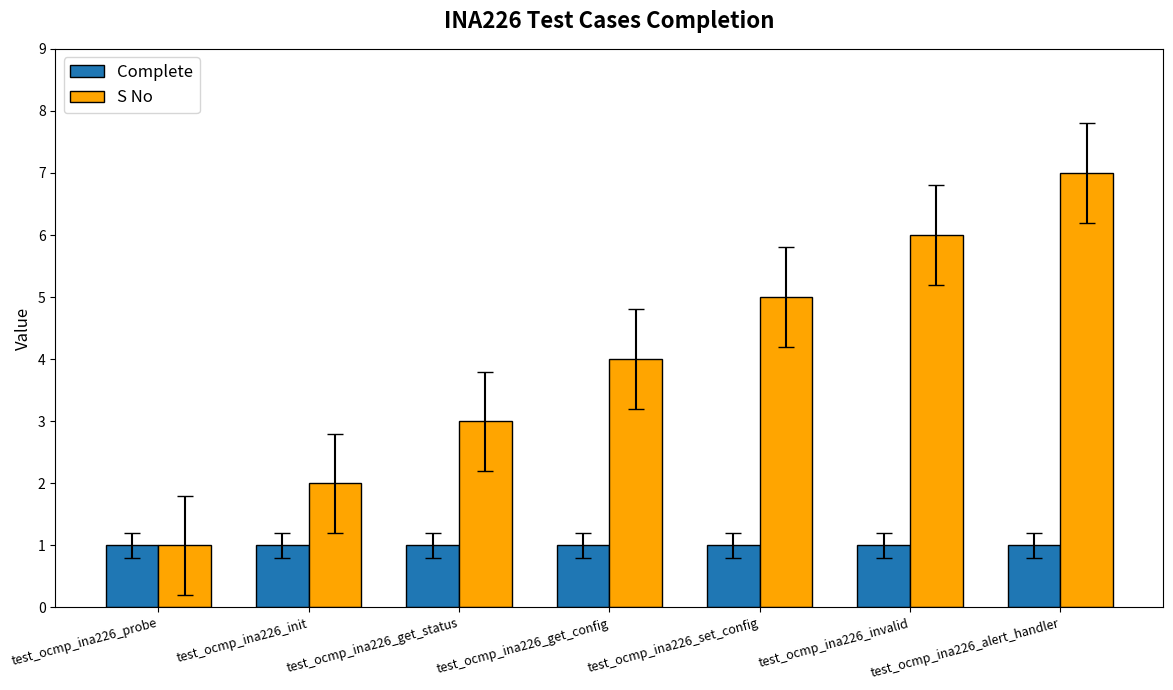

Rank the series at test_ocmp_ina226_get_config from lowest to highest value.

Complete, S No